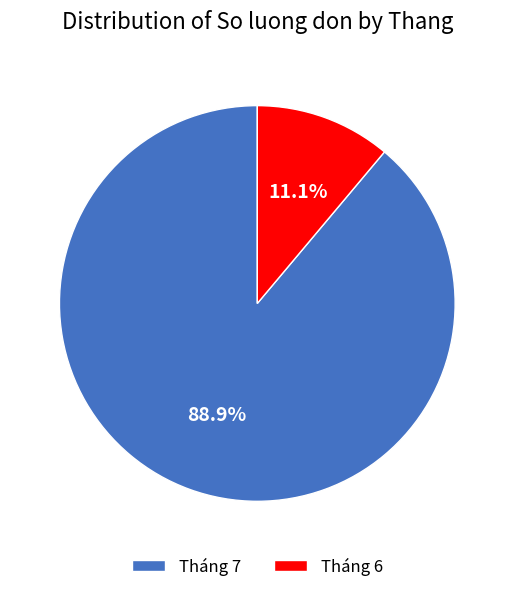

Between Tháng 6 and Tháng 7, which is larger?

Tháng 7